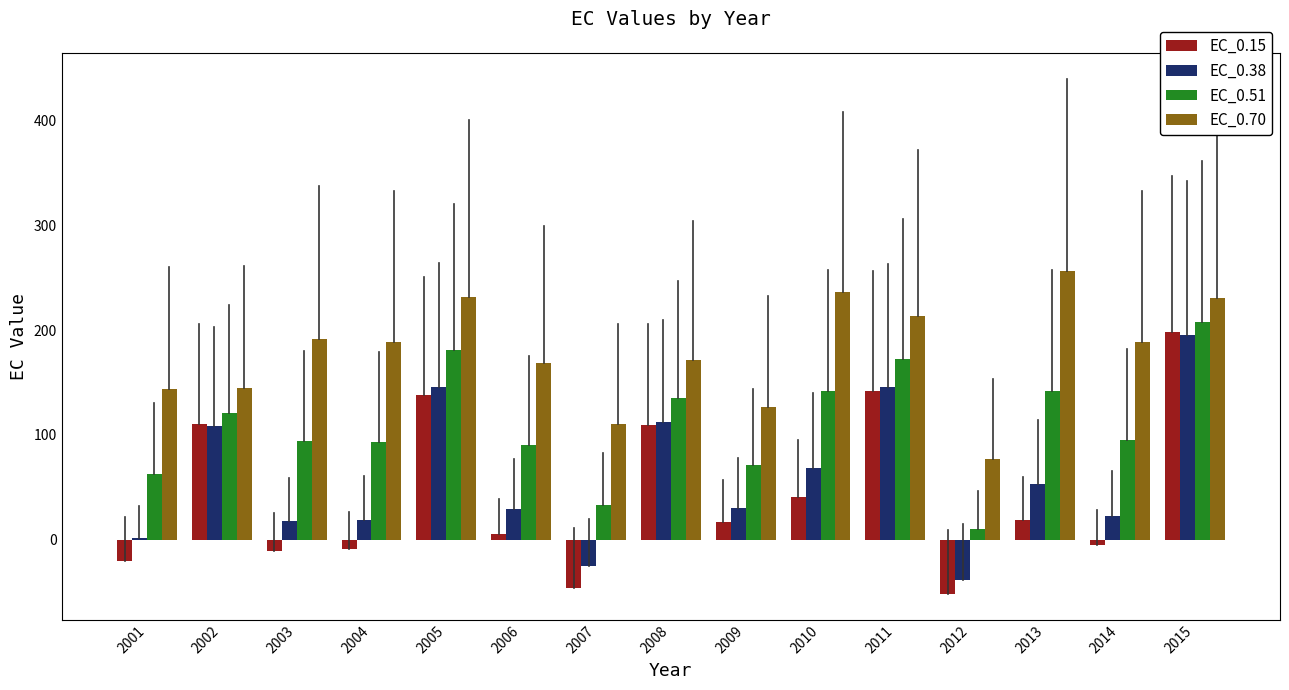

What is the sum of all EC_0.38 values?

885.3